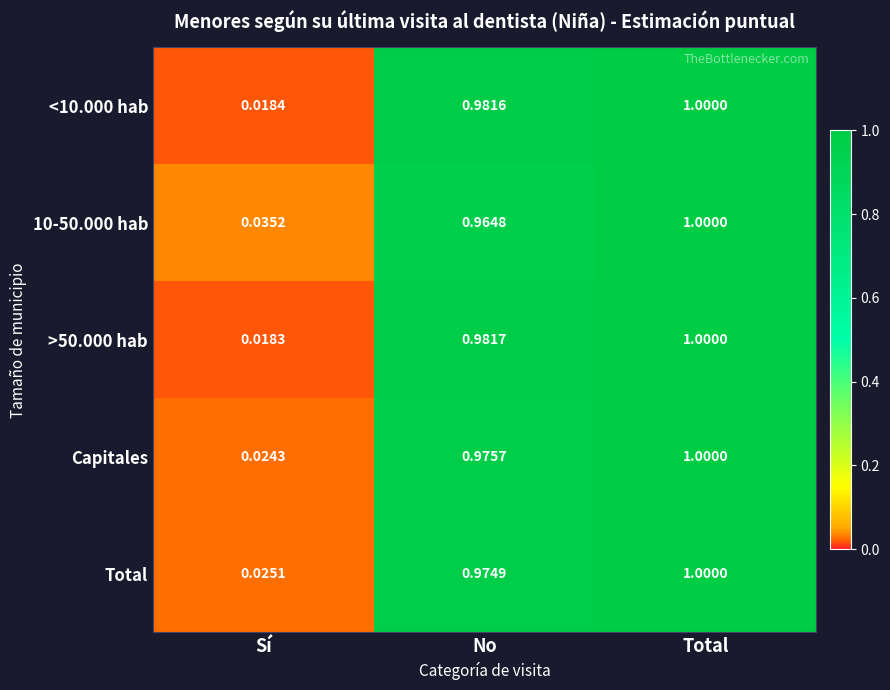

Is the value of >50.000 hab at Total greater than the value of 10-50.000 hab at No?

Yes